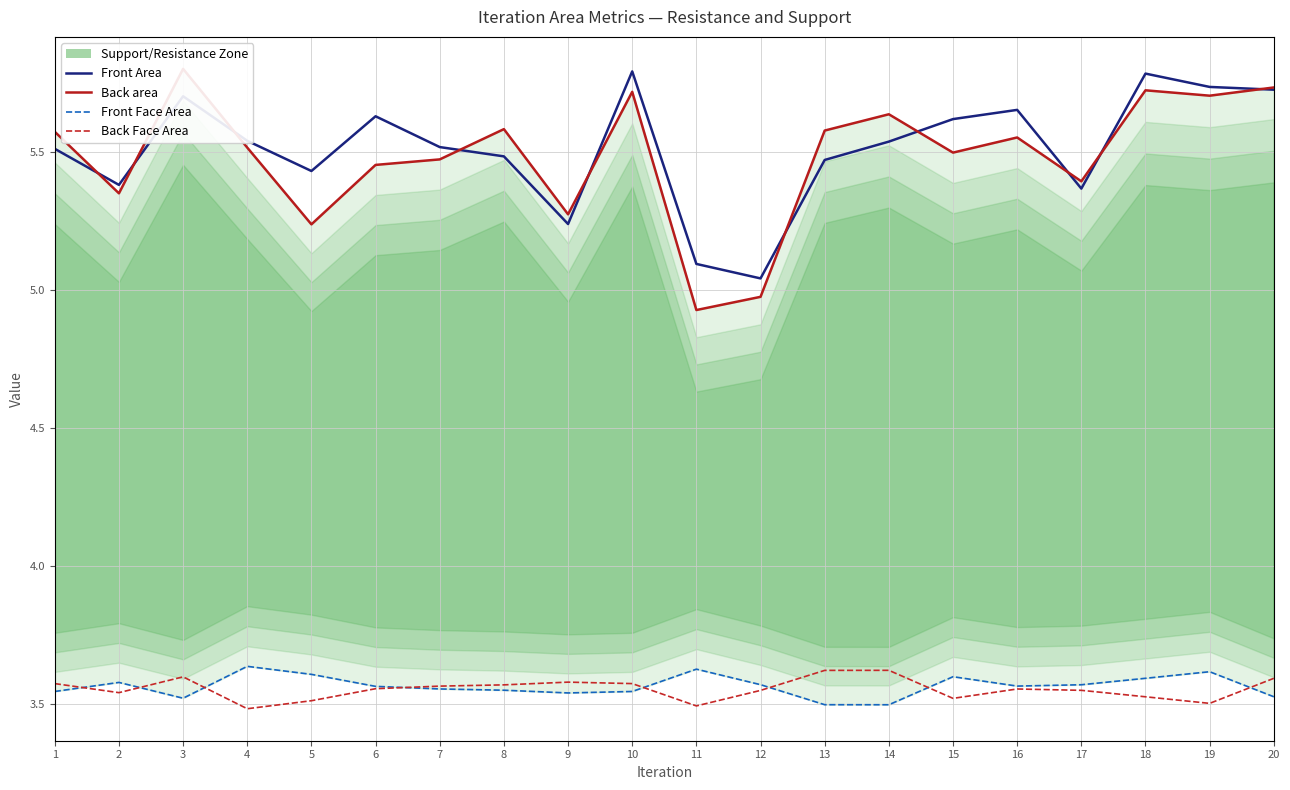

True or false: Front Area and Front Face Area intersect in this chart.

False